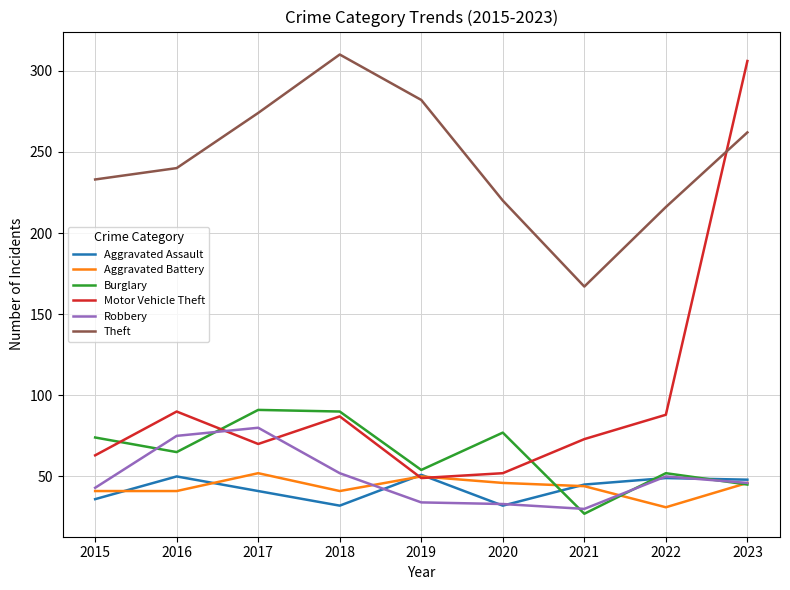

At which category is the sum across all series the highest?

2023